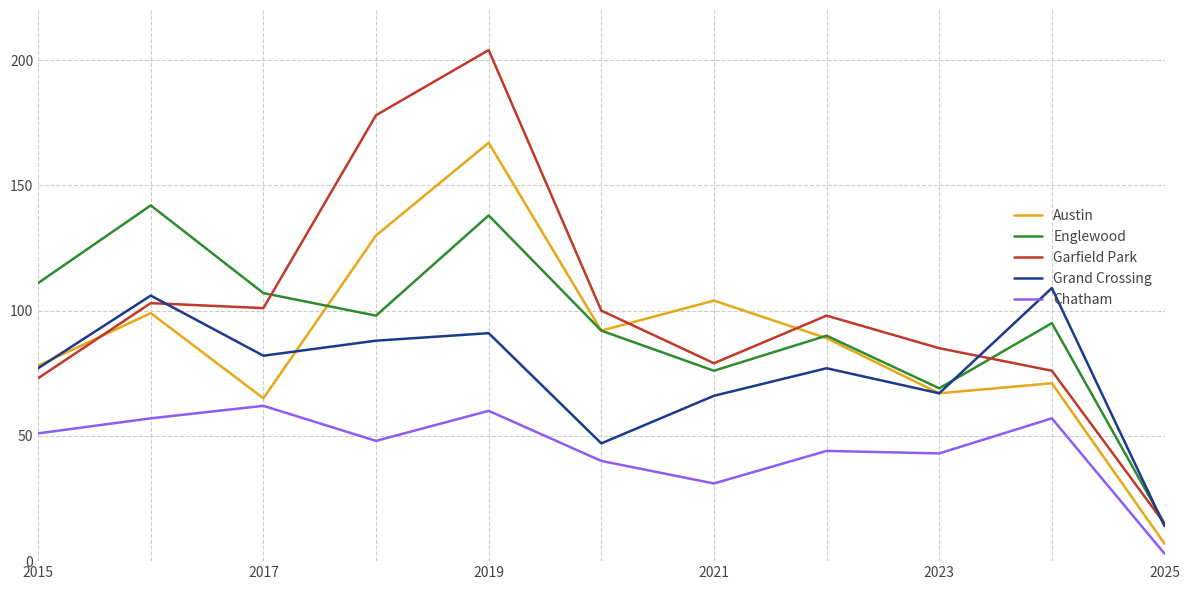

Reading left to right, what are all the values shown in this chart?

Austin: 78	99	65	130	167	92	104	89	67	71	7
Englewood: 111	142	107	98	138	92	76	90	69	95	15
Garfield Park: 73	103	101	178	204	100	79	98	85	76	15
Grand Crossing: 77	106	82	88	91	47	66	77	67	109	14
Chatham: 51	57	62	48	60	40	31	44	43	57	3